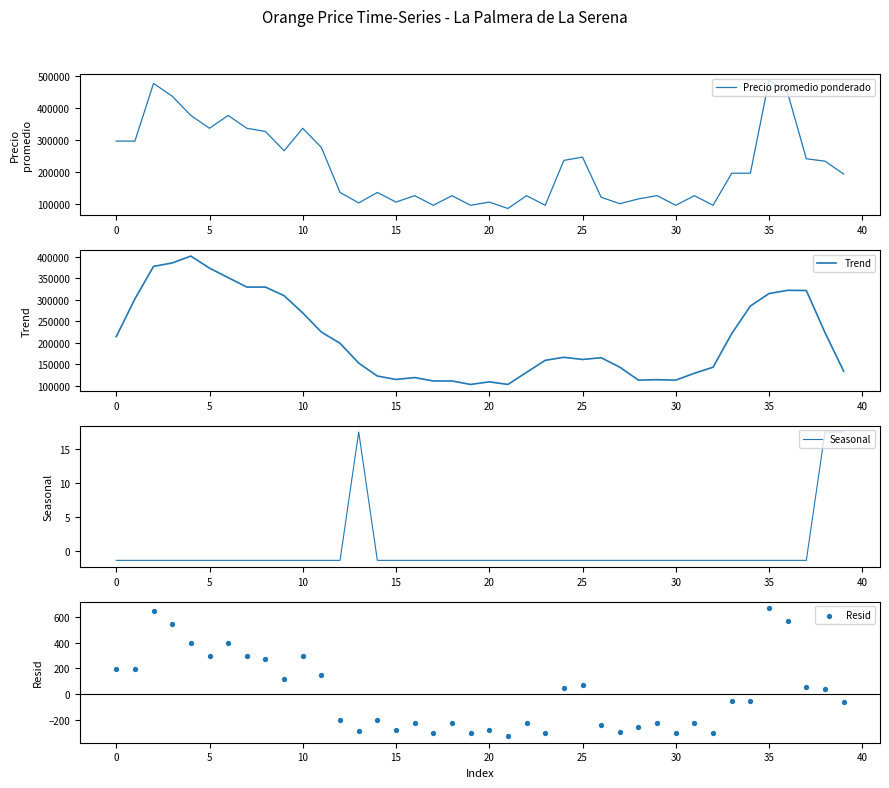

What are all the series names shown in the legend?

Precio promedio ponderado, Trend, Seasonal, Resid